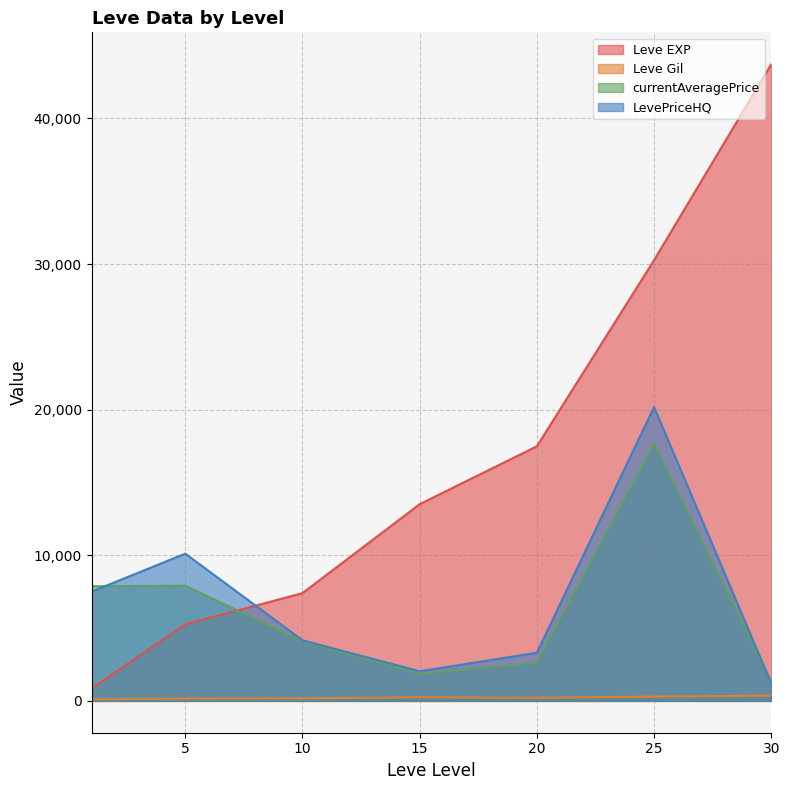

At which label does LevePriceHQ first exceed 960?

1